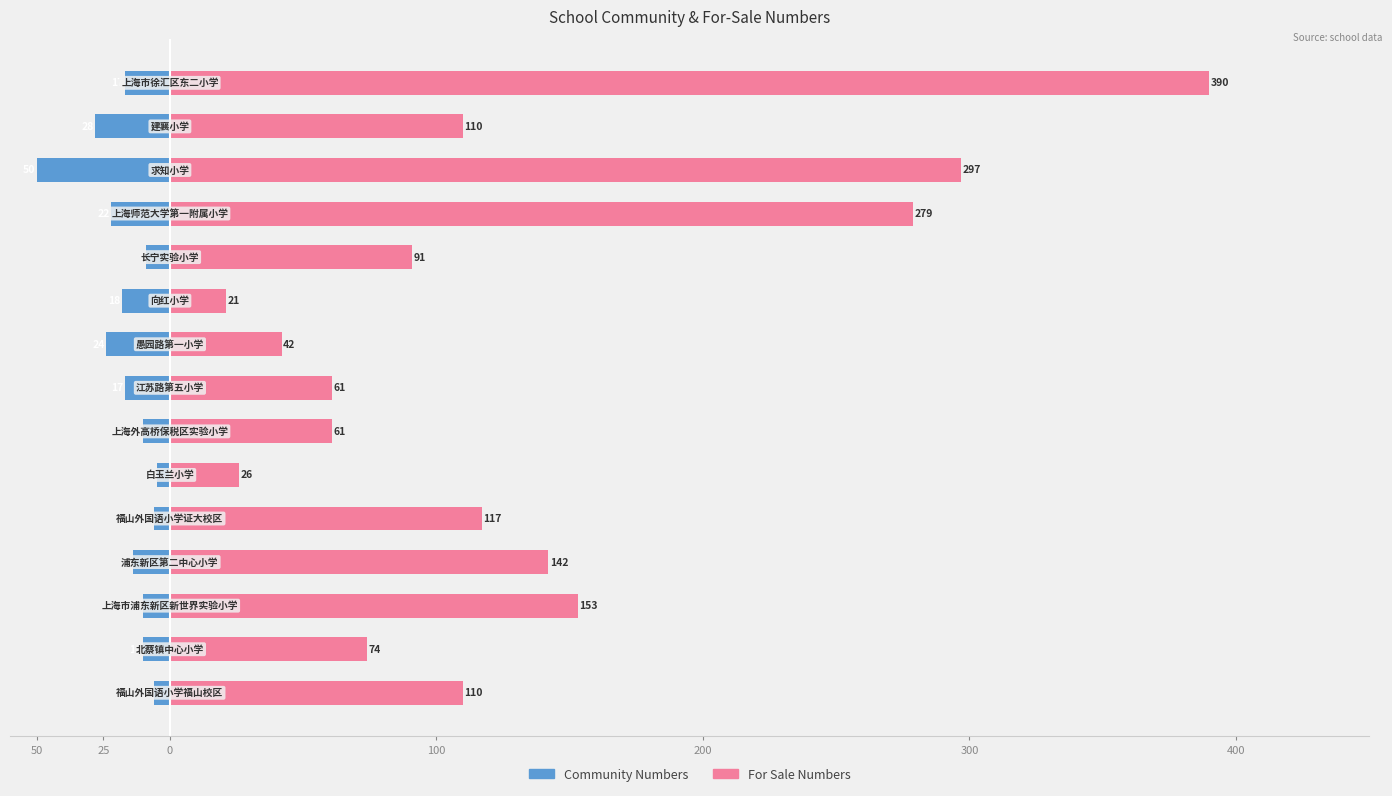

Is the value of forsale_numbers at 10 greater than the value of community_numbers at 25?

Yes